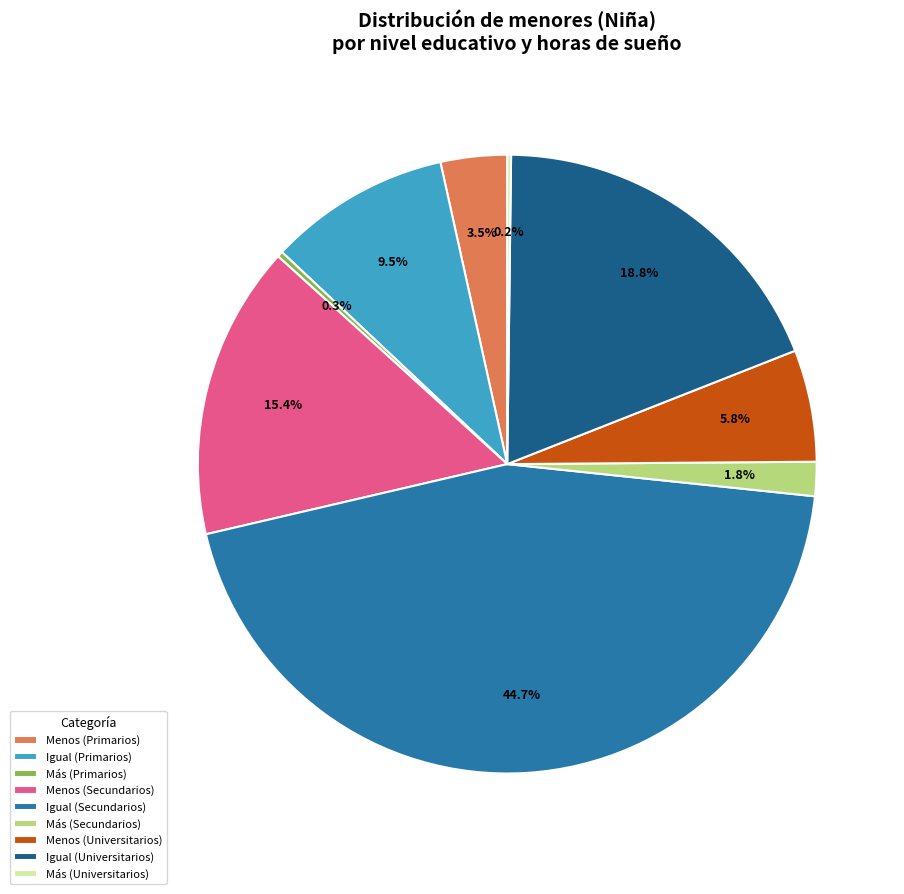

Which category has the biggest portion of the pie?

Igual (Secundarios)